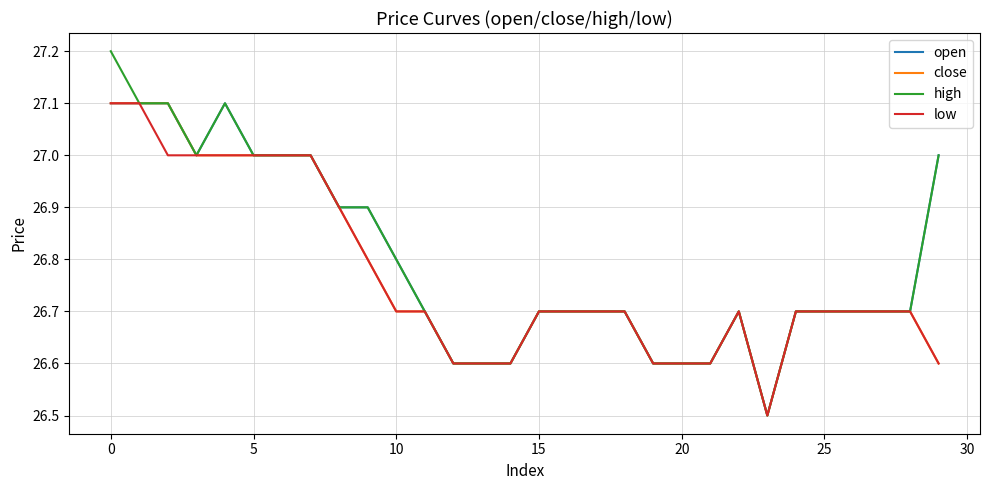

What is the maximum value shown in the chart?

27.2